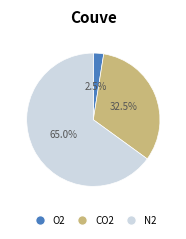

Does any single category account for the majority?

Yes